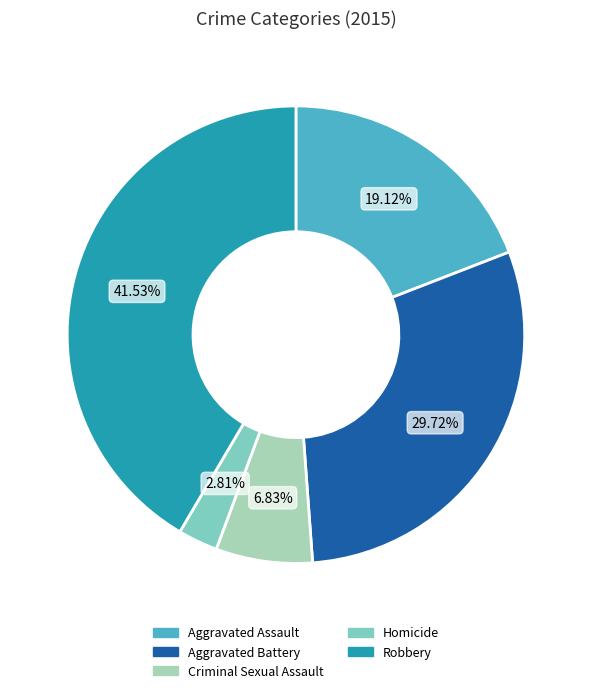

To the nearest percent, what portion does Aggravated Battery represent?

30%